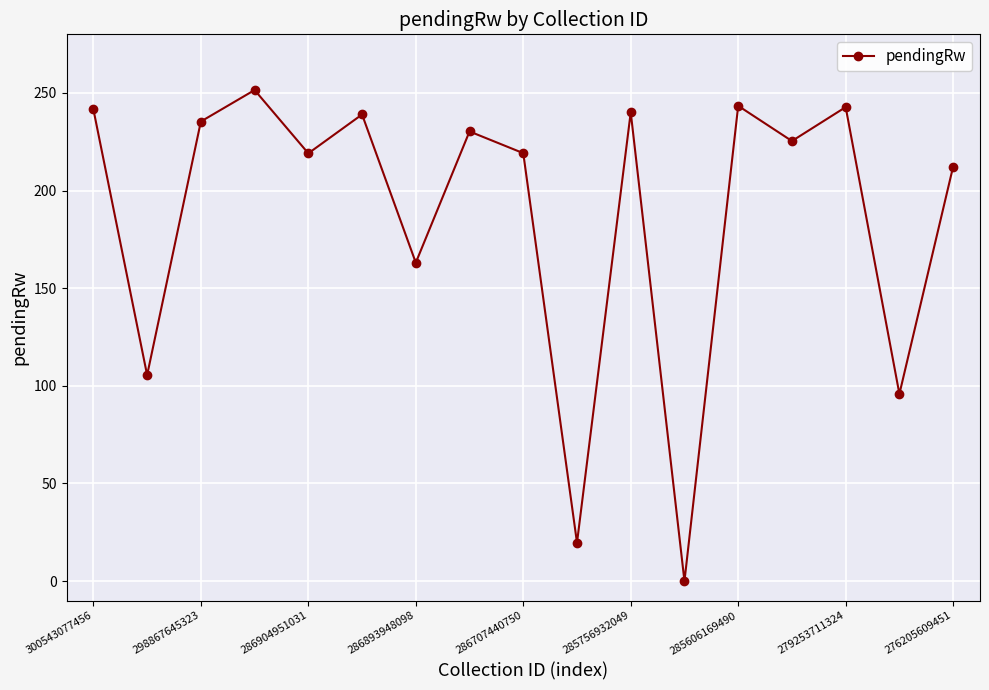

What is the sum of all values?

3183.7